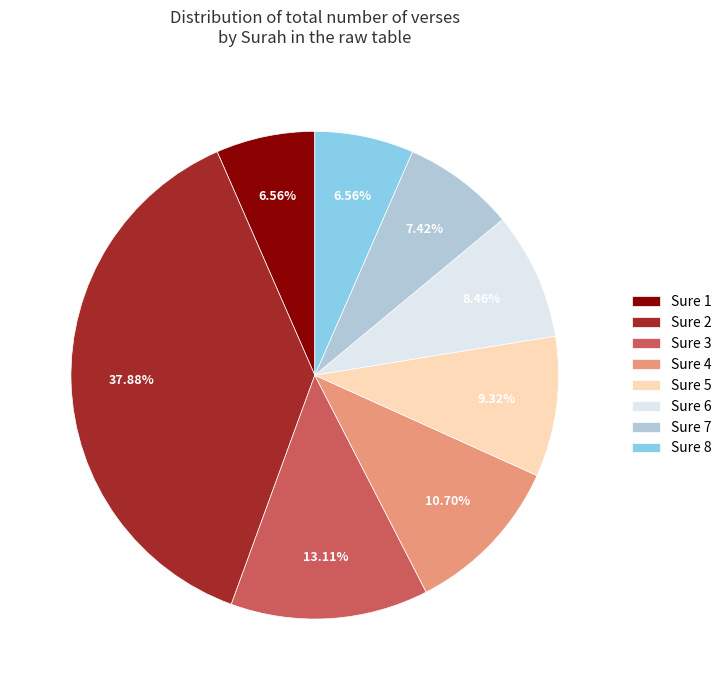

What percentage is the Sure 7 slice, to the nearest percent?

7%